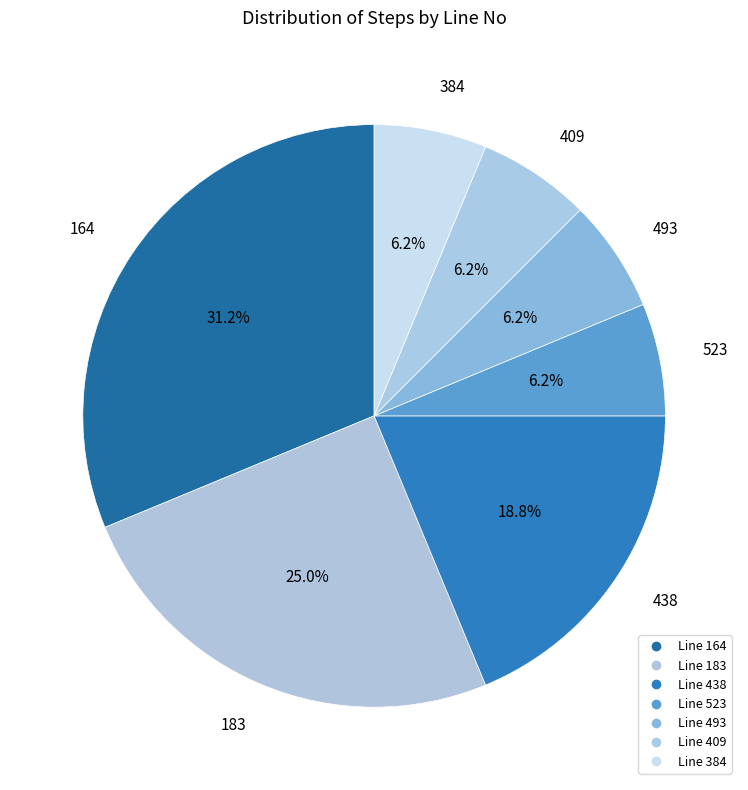

Which category has the smallest portion of the pie?

523